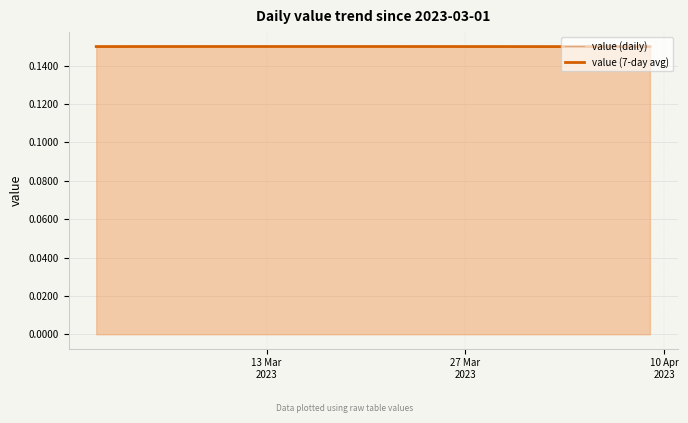

Which series has the widest spread of values?

value (daily)